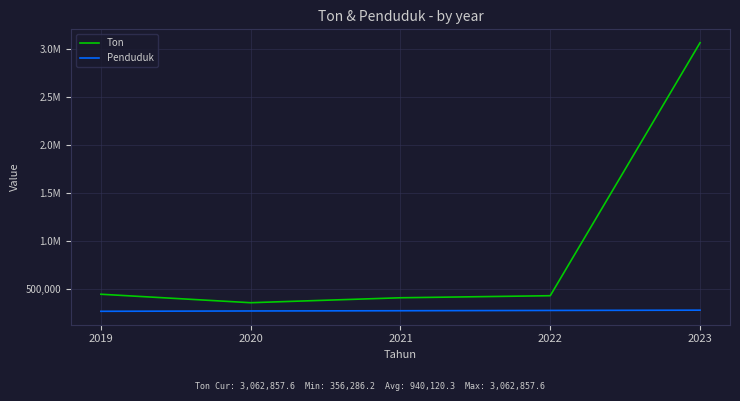

At 2022, list the series in order from smallest to largest.

Penduduk, Ton